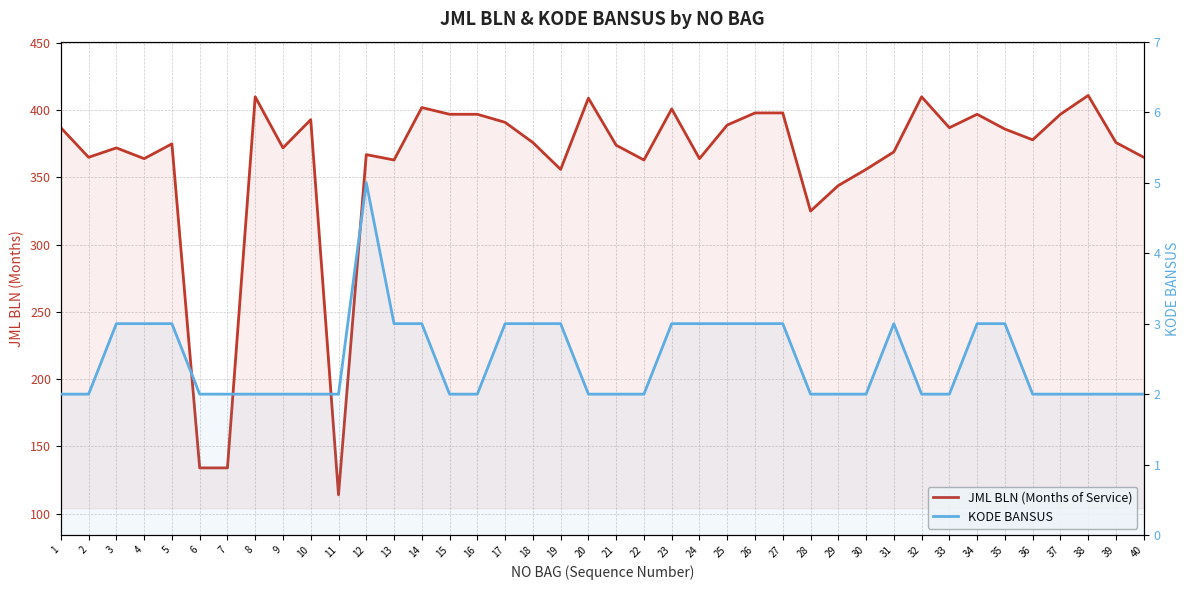

At how many categories does at least one series exceed 395?

12